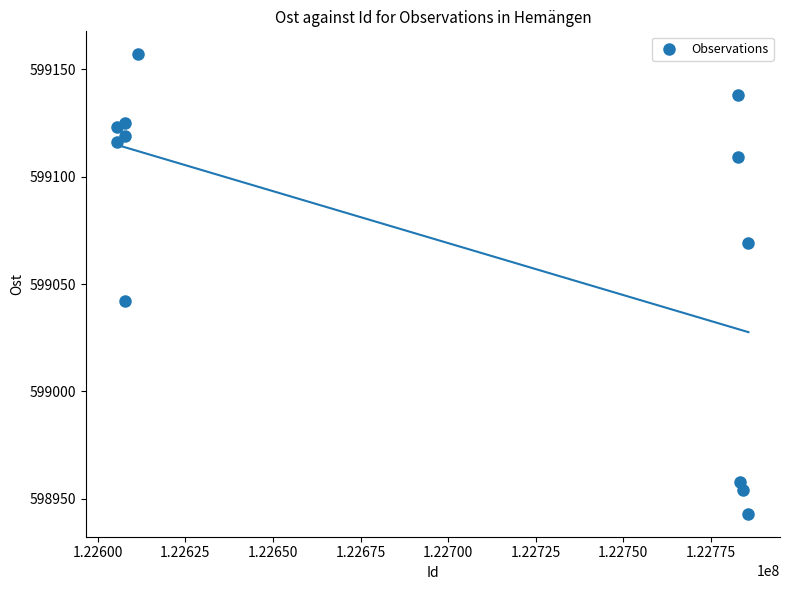

What is the range of Y values (max minus min)?

214